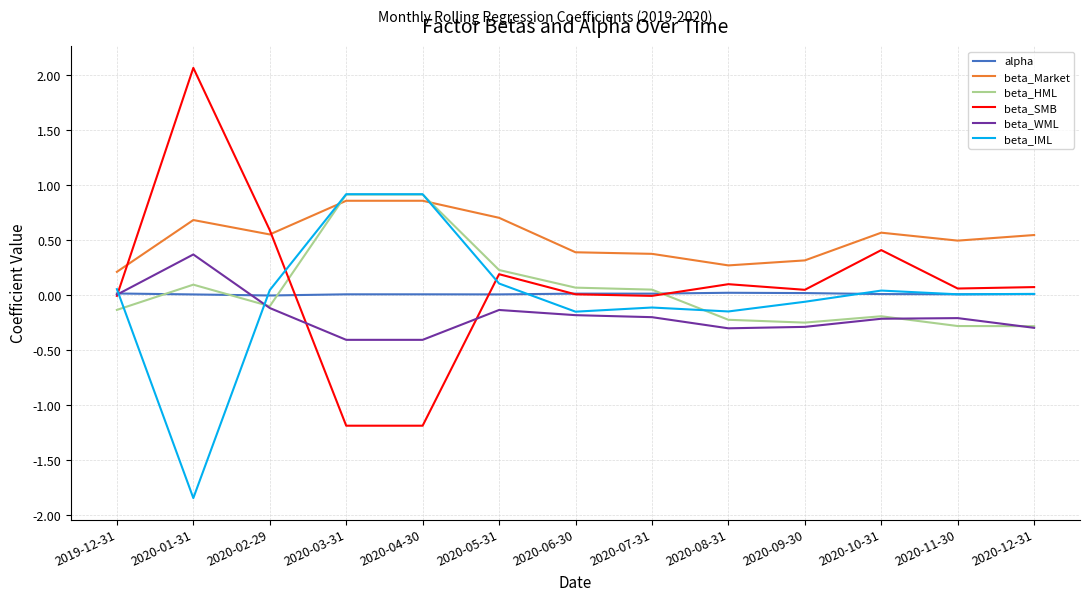

True or false: beta_SMB has a value of 0.4 at 2020-10-31.

True